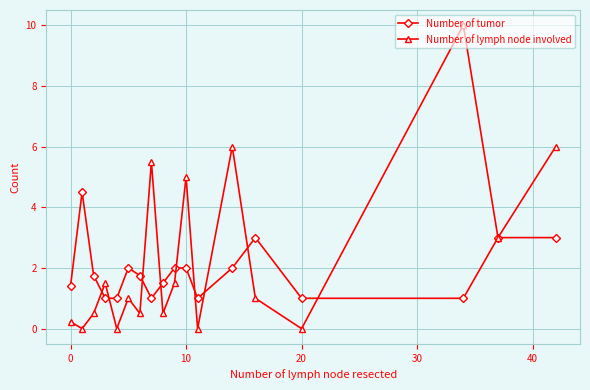

How many lines are shown in the chart?

2